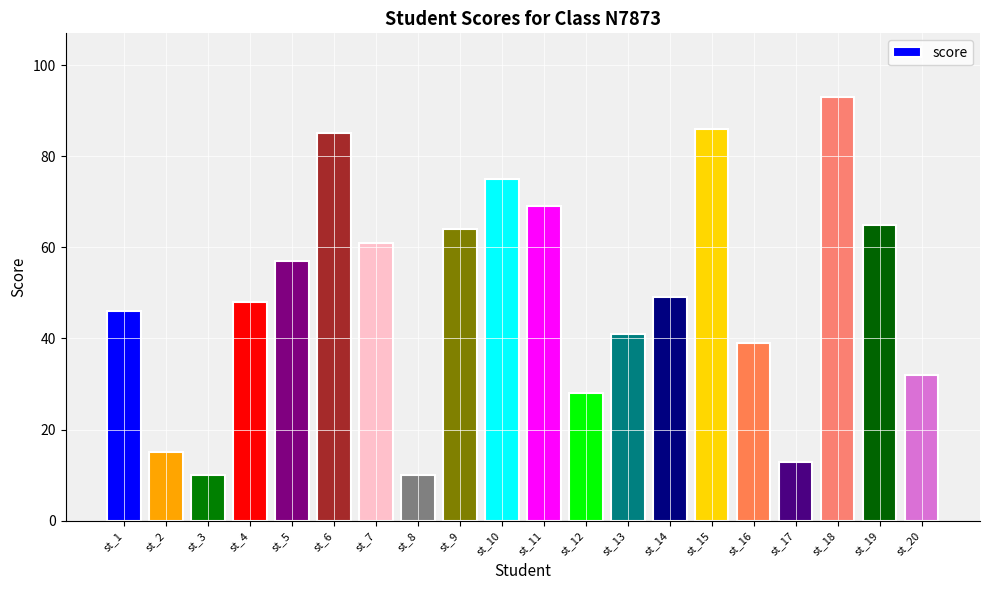

Between st_6 and st_5, which is larger?

st_6